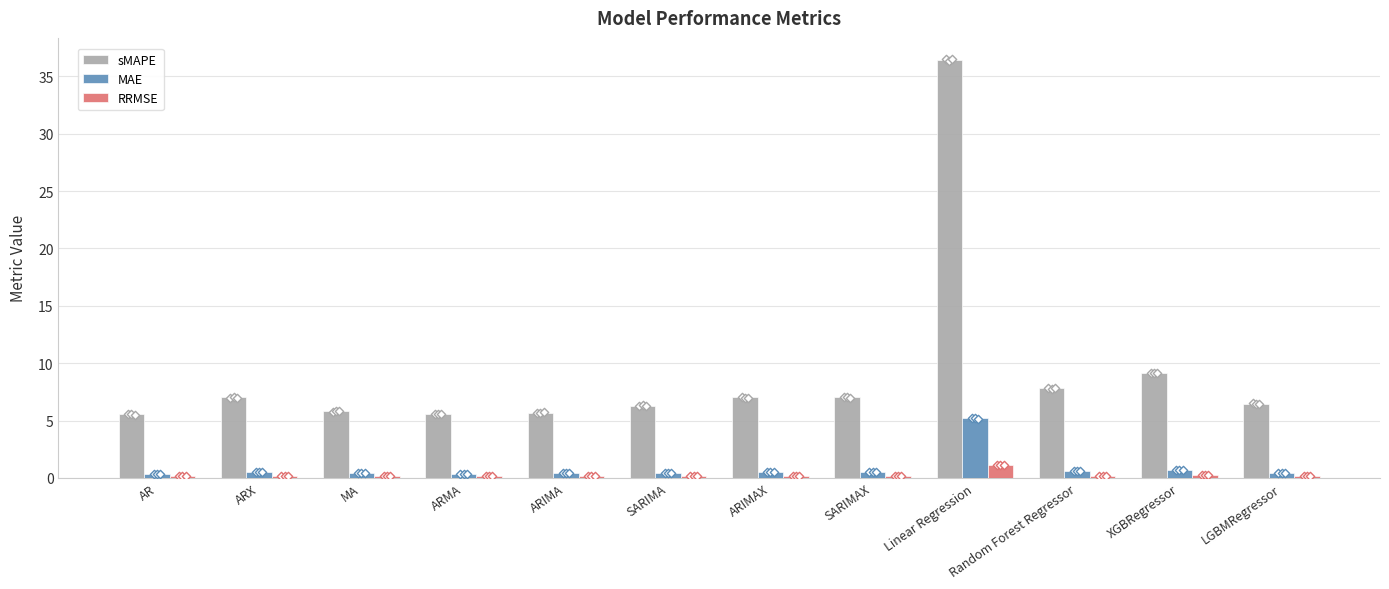

Which series contains the lowest Y value?

RRMSE